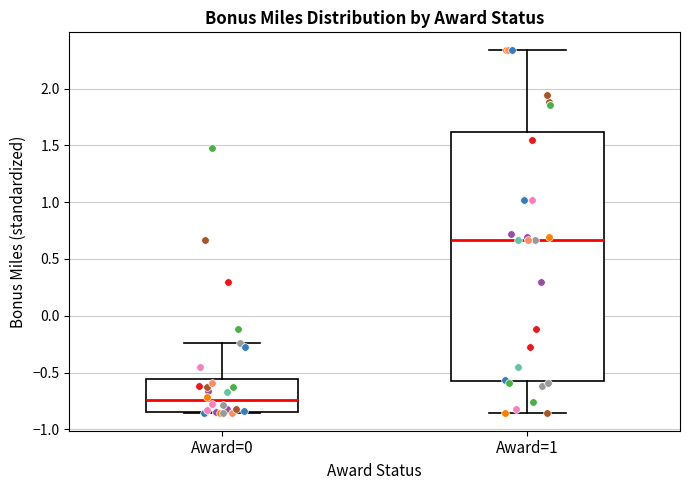

Comparing the boxes themselves (not the whiskers), which one is the tallest?

Award=1